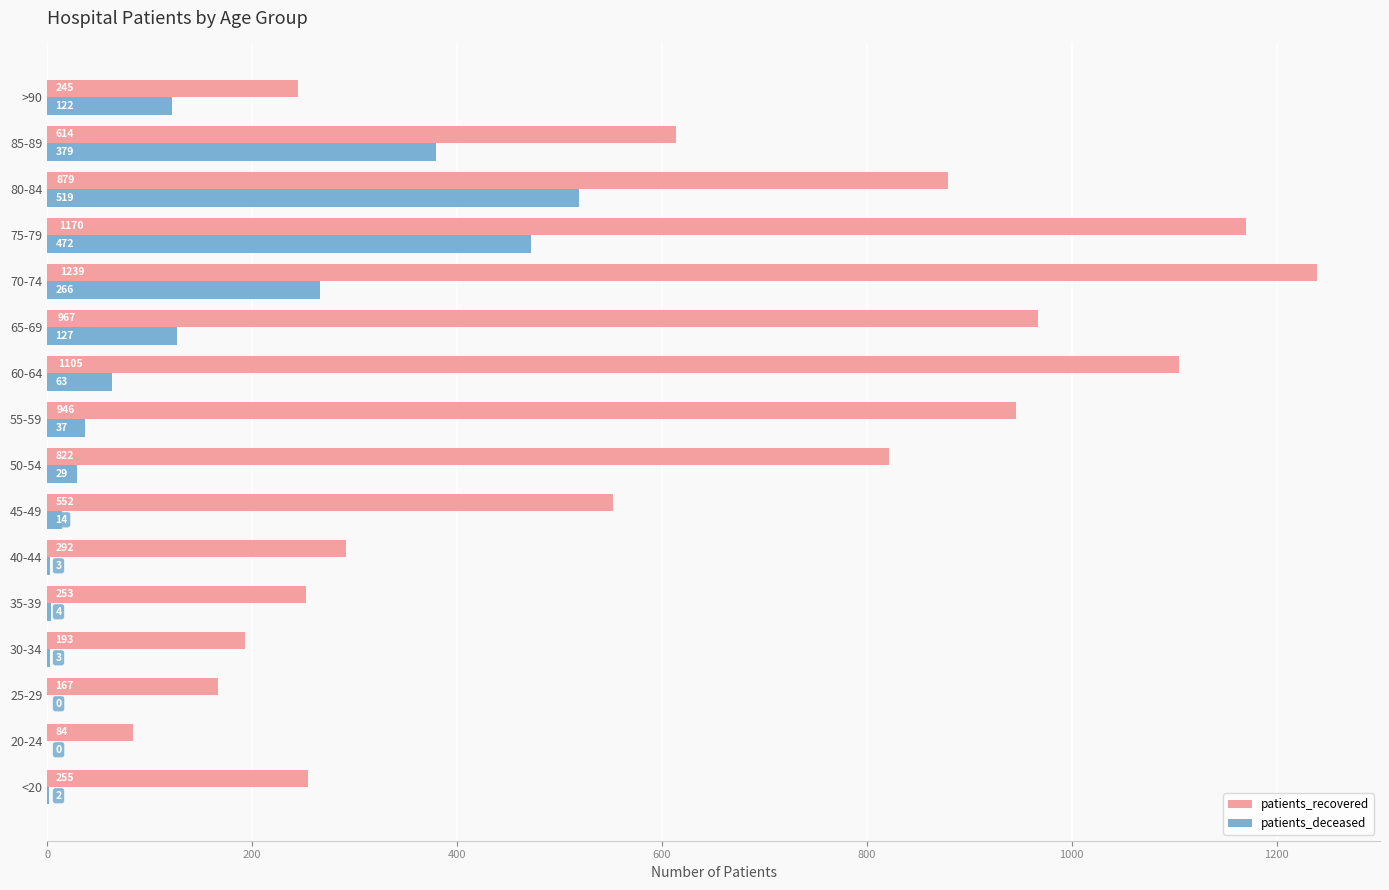

Which series has the largest total across all categories?

patients_recovered